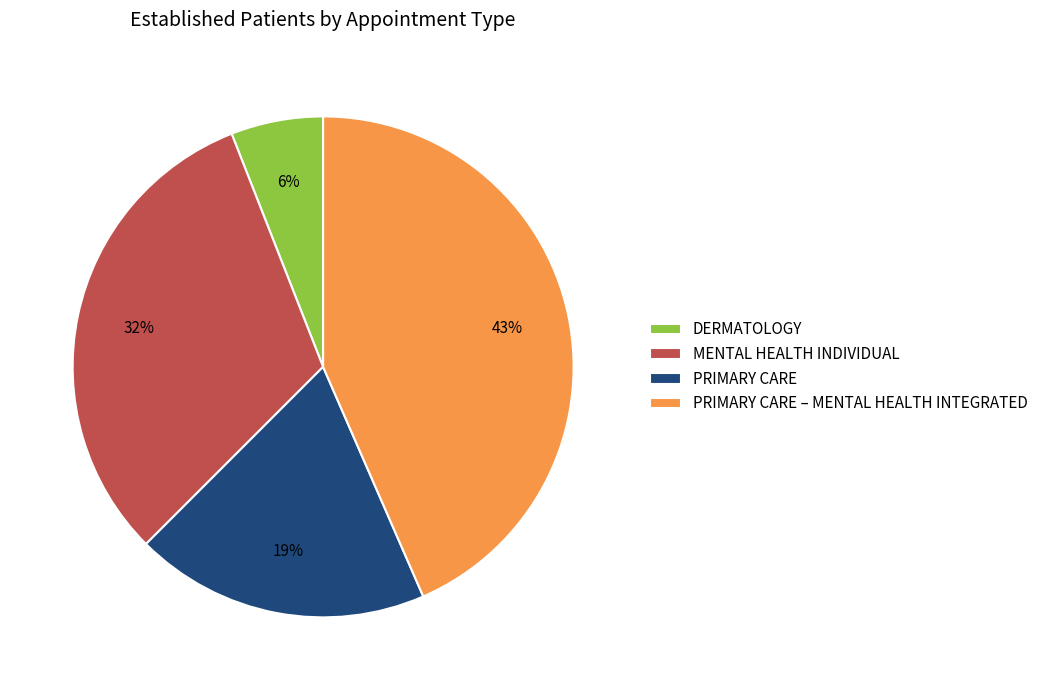

Is it true that PRIMARY CARE is 27% of the pie?

False